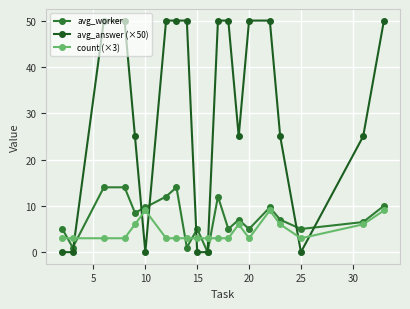

At how many categories does at least one series exceed 32?

10